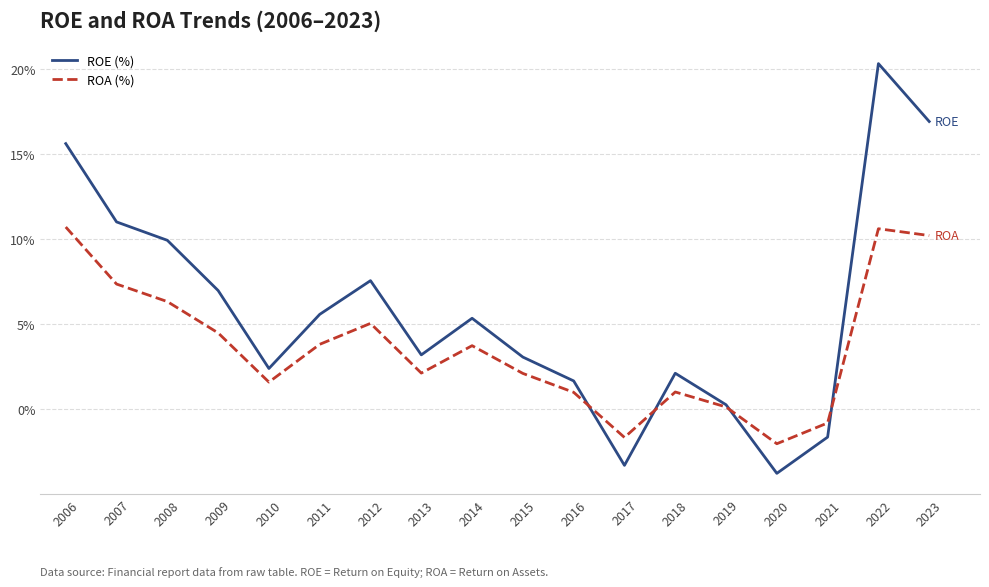

List the series in order of their peak value, lowest first.

ROA (%), ROE (%)